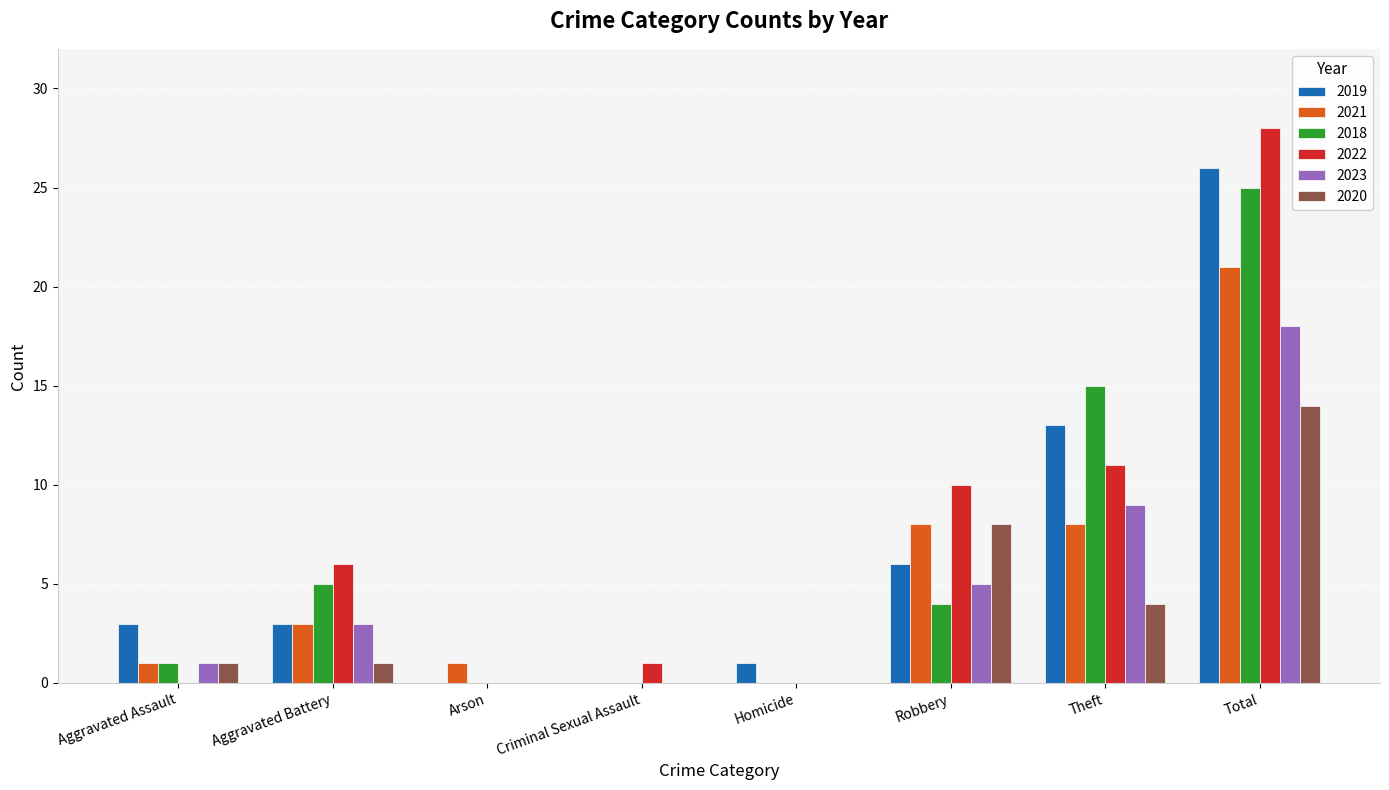

Which series has the largest range (max minus min)?

2022